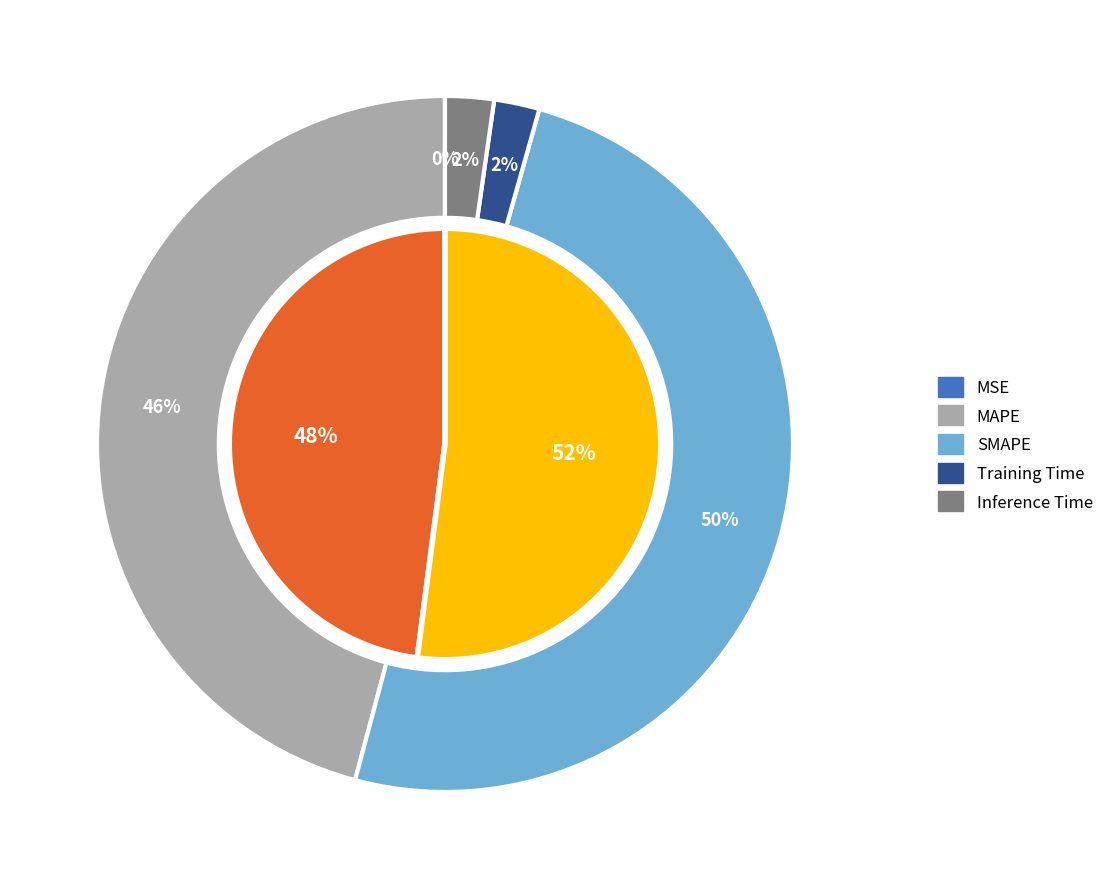

Between MSE and Training Time, which is larger?

Training Time